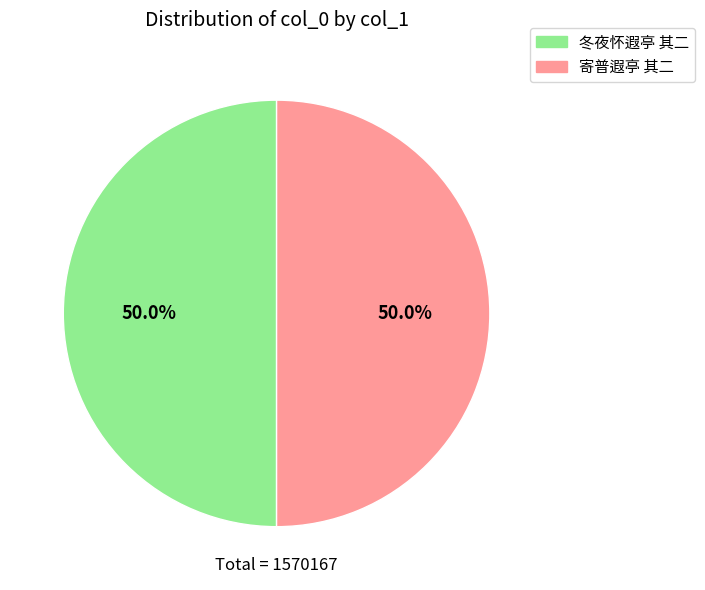

What is the ratio of the value at 冬夜怀遐亭 其二 to the value at 寄普遐亭 其二?

1.0